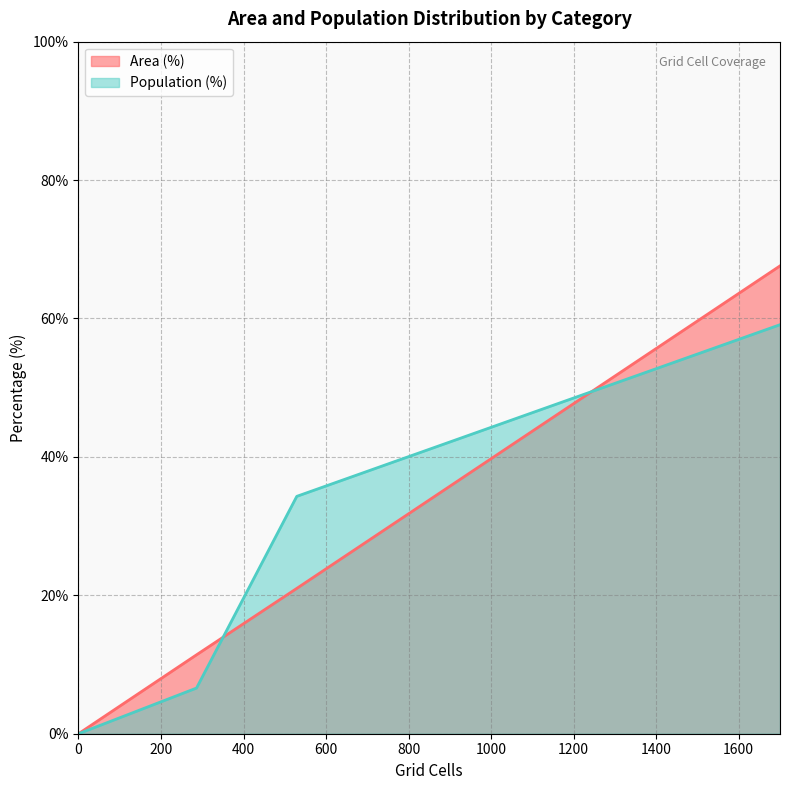

Which series has the largest total across all categories?

Area (%) (line)